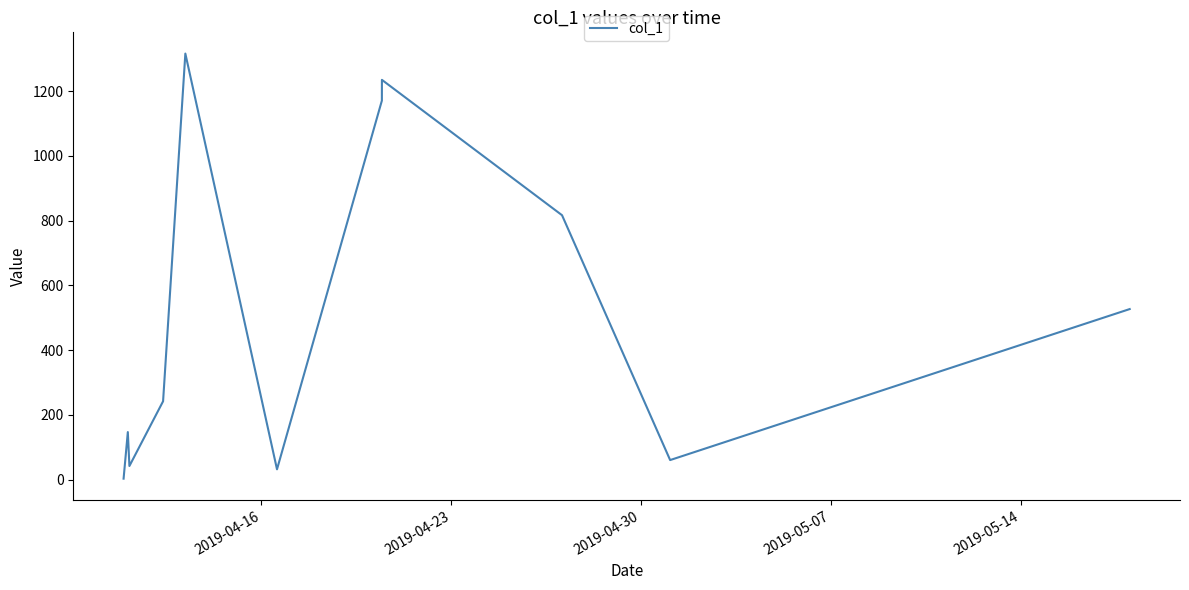

What is the difference between the maximum and second lowest values?

1283.6